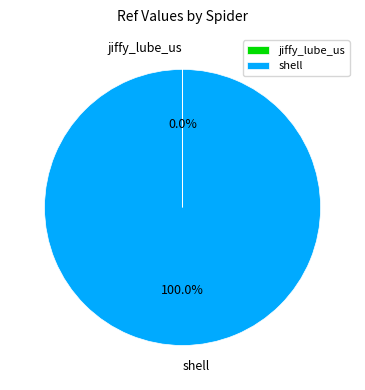

Is there a majority slice in this chart?

Yes